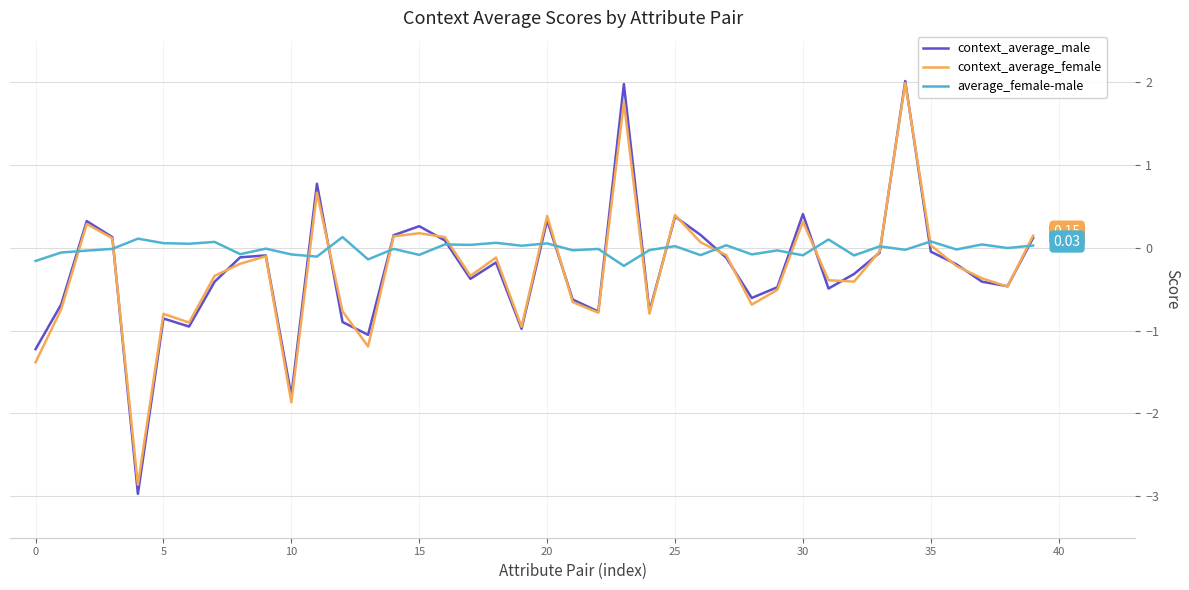

Which series has the largest total across all categories?

average_female-male